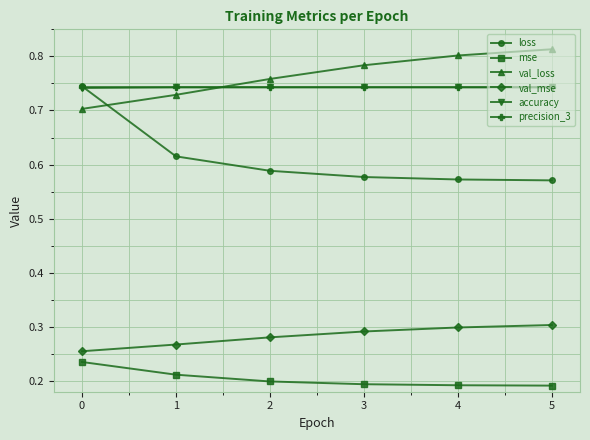

Which series has the largest range (max minus min)?

loss